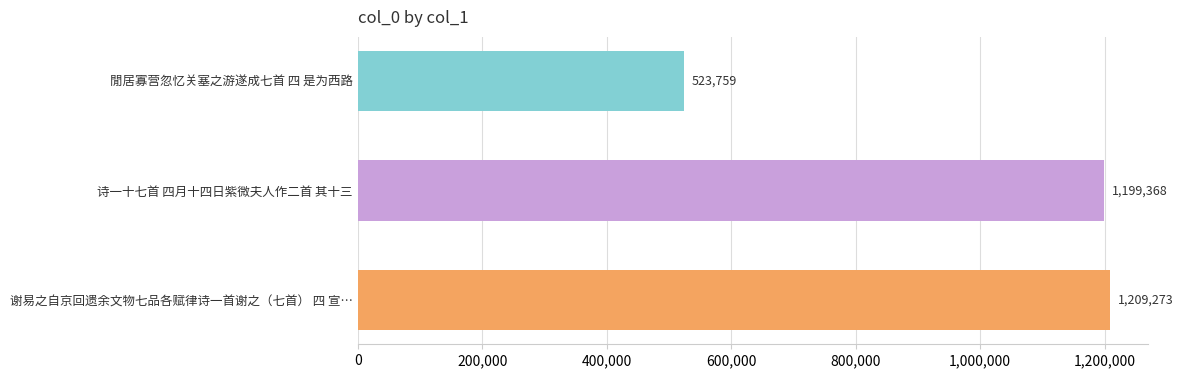

True or false: the data shows 1209273 at 谢易之自京回遗余文物七品各赋律诗一首谢之（七首） 四 宣….

True